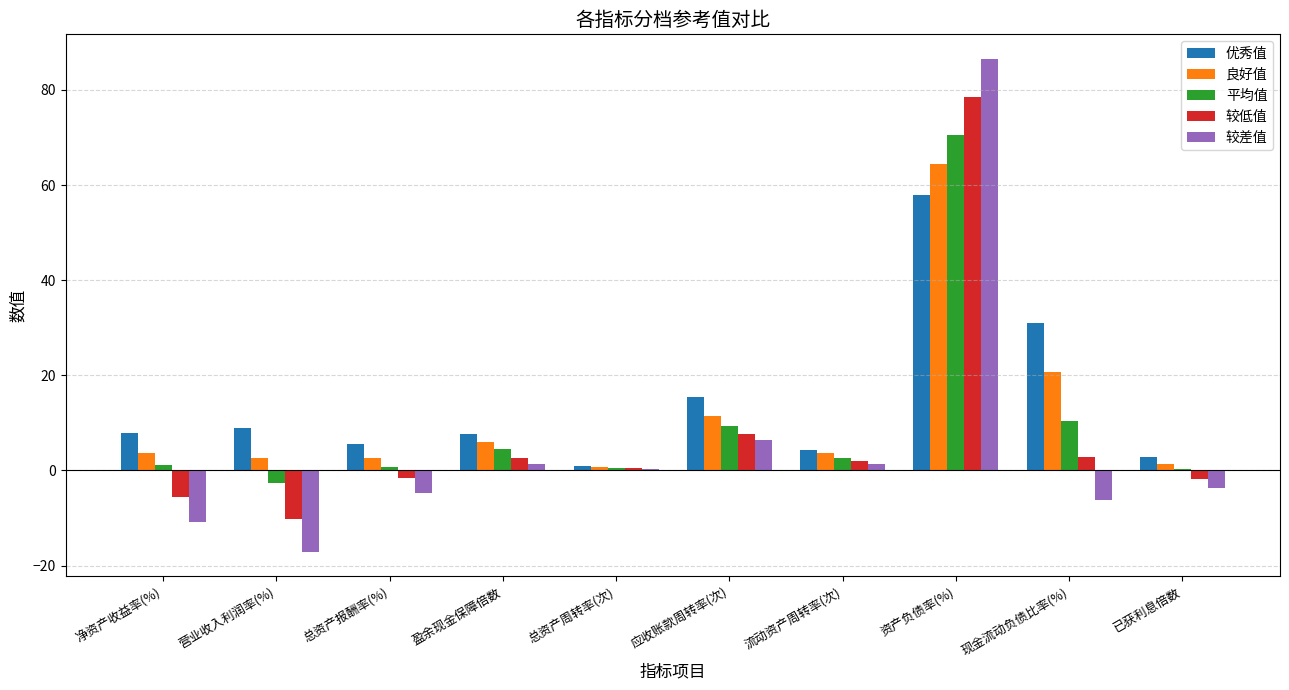

What is the sum of all 优秀值 values?

142.5